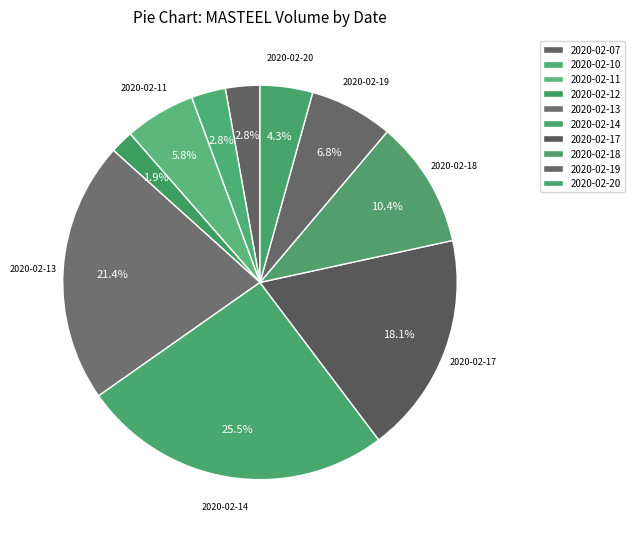

The 2020-02-18 slice represents 20% of the pie. True or false?

False